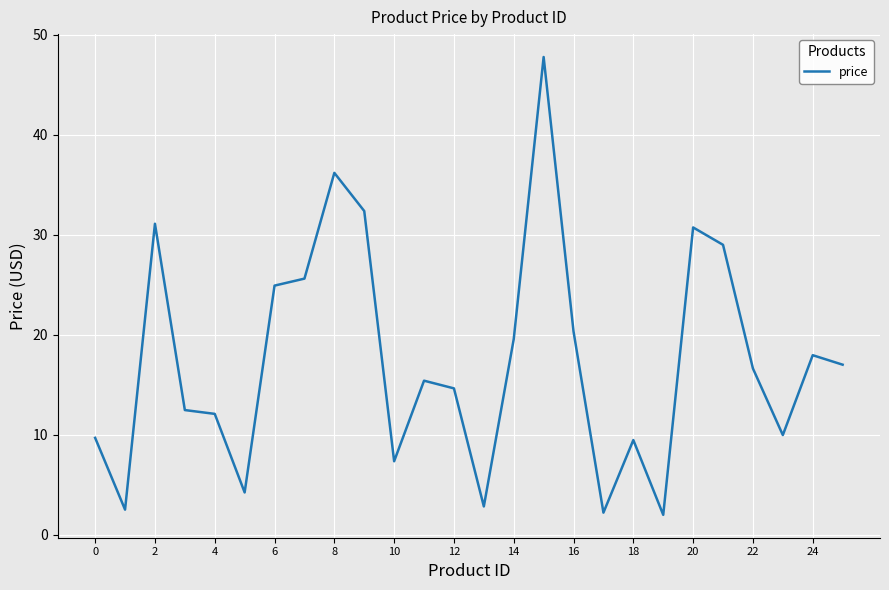

What is the greatest value displayed?

47.8